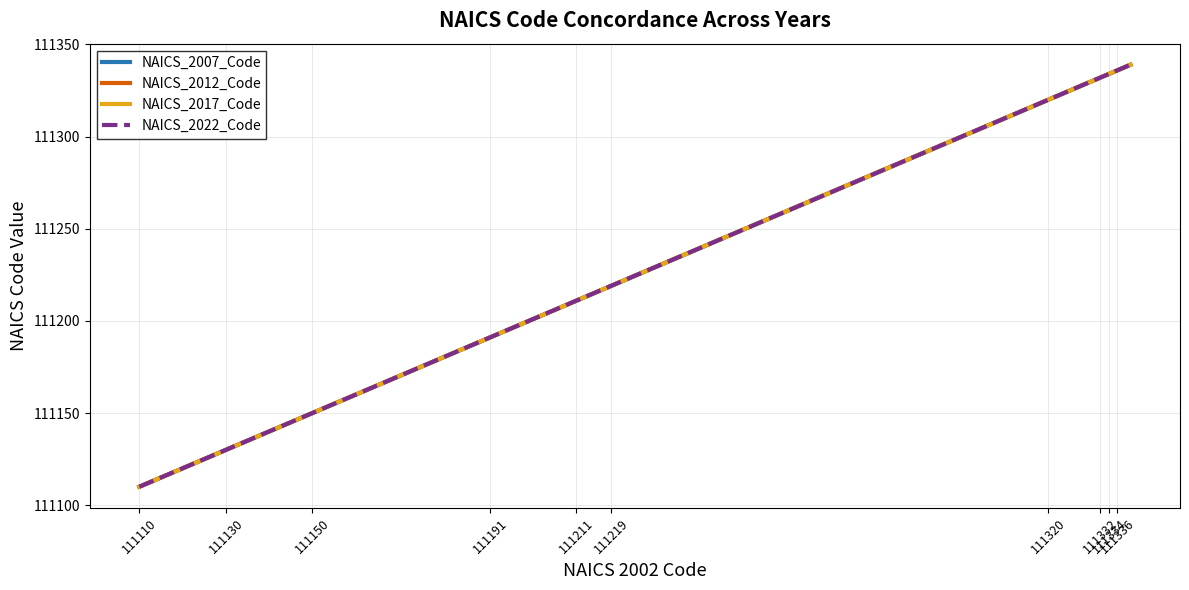

At which category does the chart reach its minimum across all series?

111110